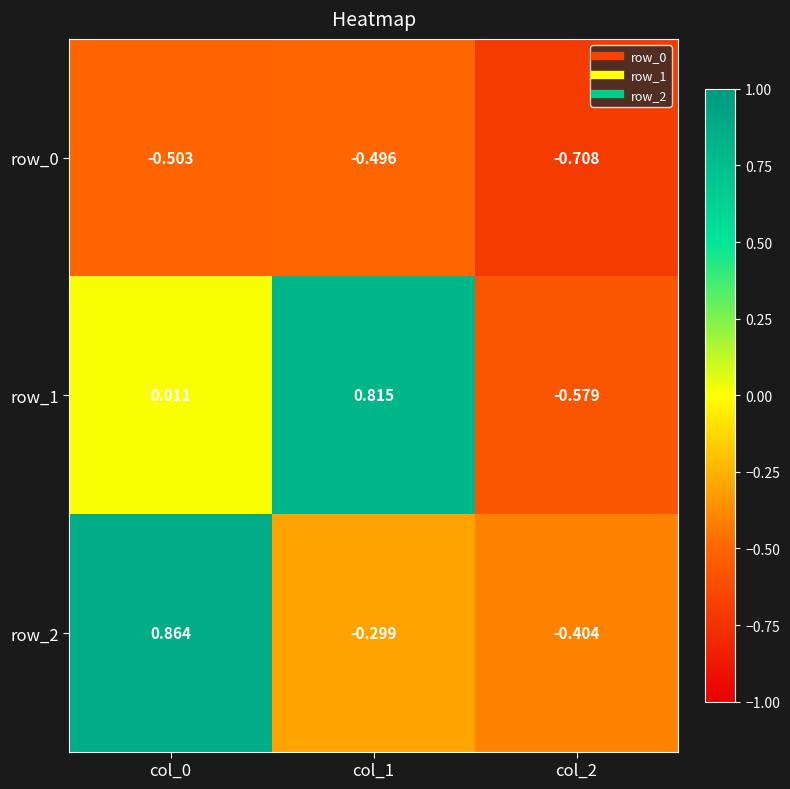

What is the total value across all series at col_0?

0.4